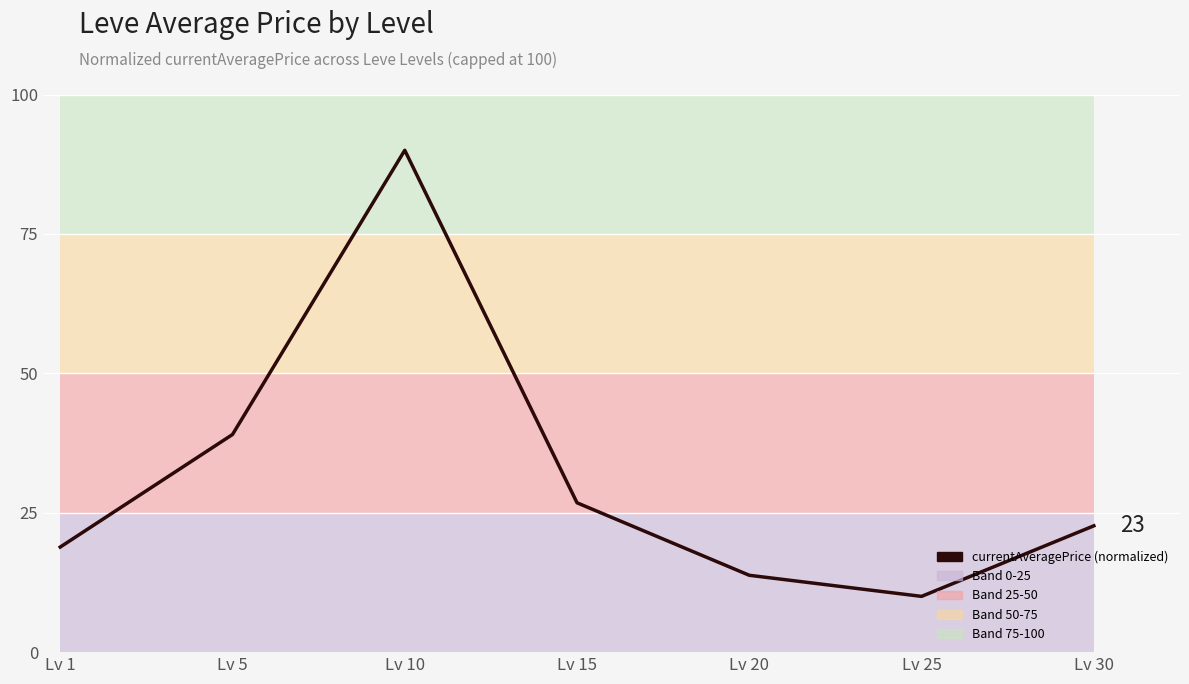

How many data points are above 22?

4